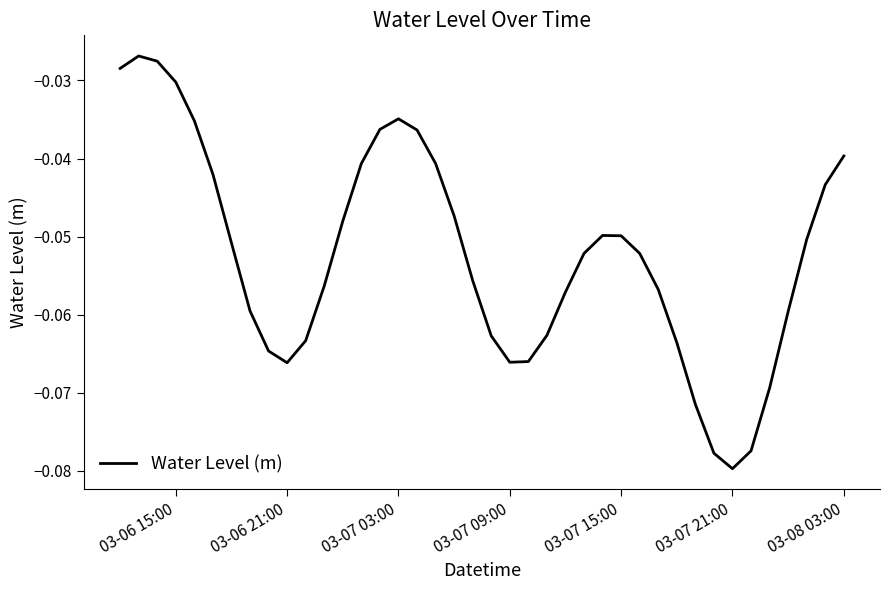

At which category does the chart reach its minimum across all series?

03-07 21:00